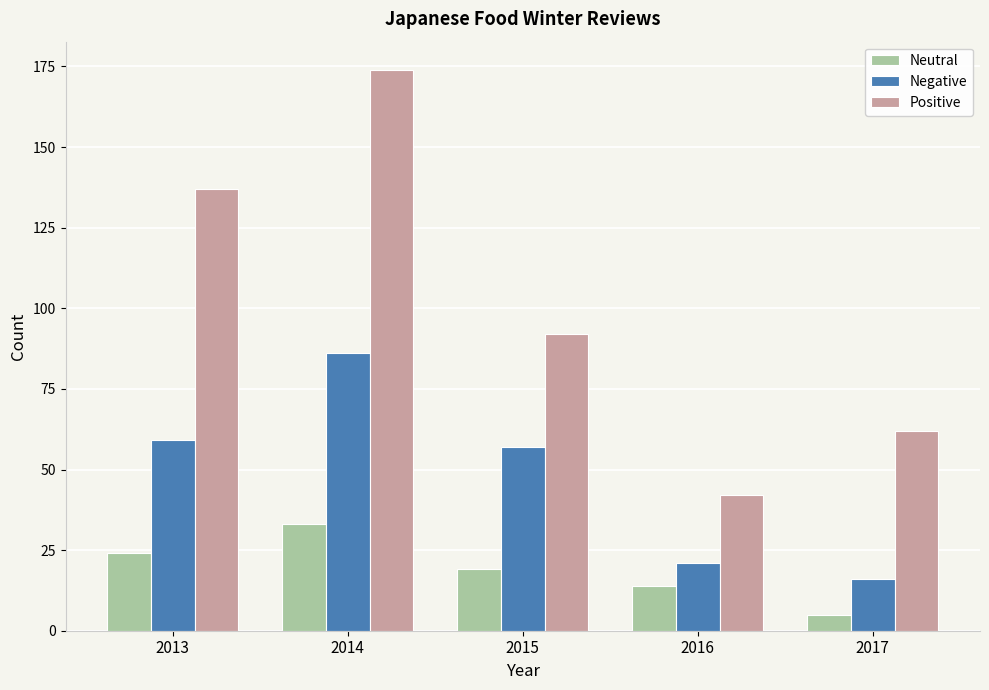

Which category has the lowest value in the Neutral series?

2017